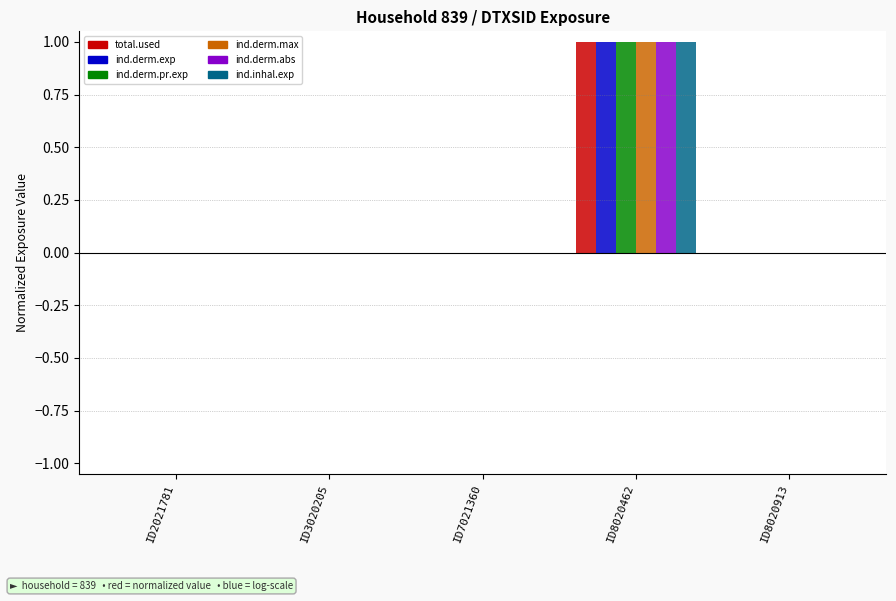

Count the number of data series in this chart.

6